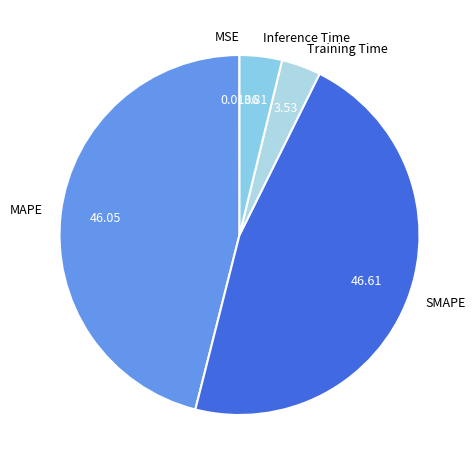

Does MAPE represent more than half of the total?

No